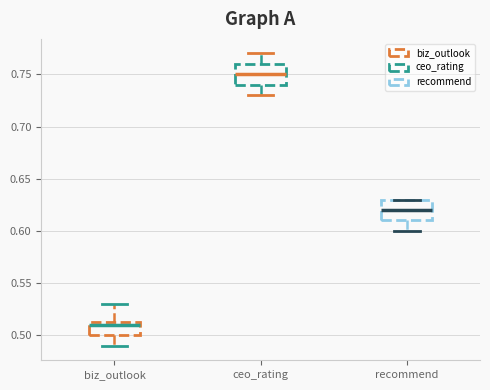

Which box has the lowest median line?

biz_outlook